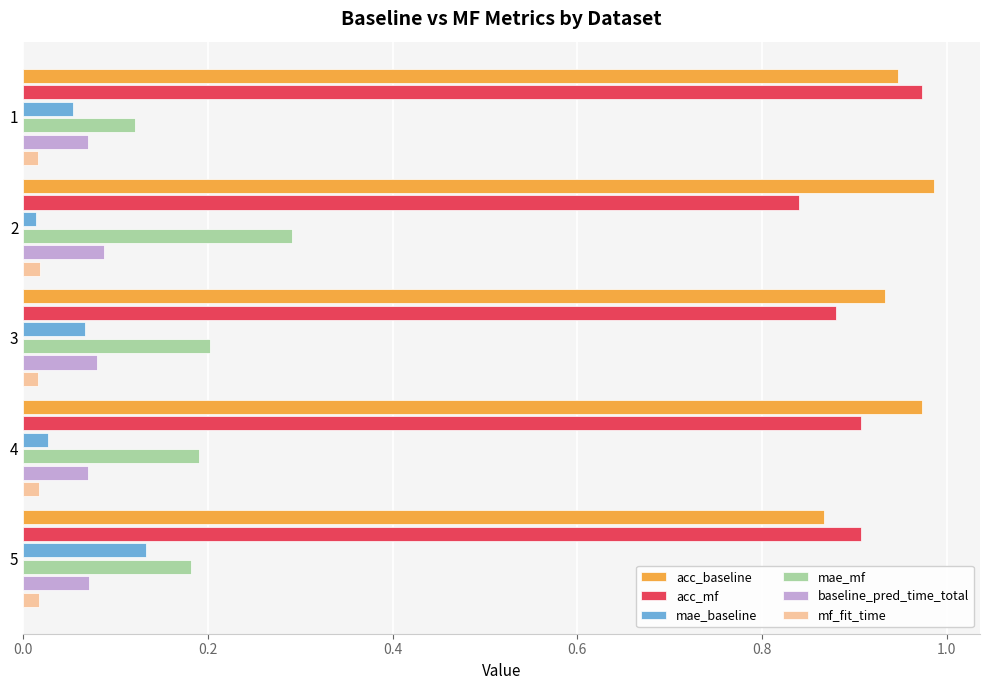

The value of mae_mf at 3 is 0.1. True or false?

False